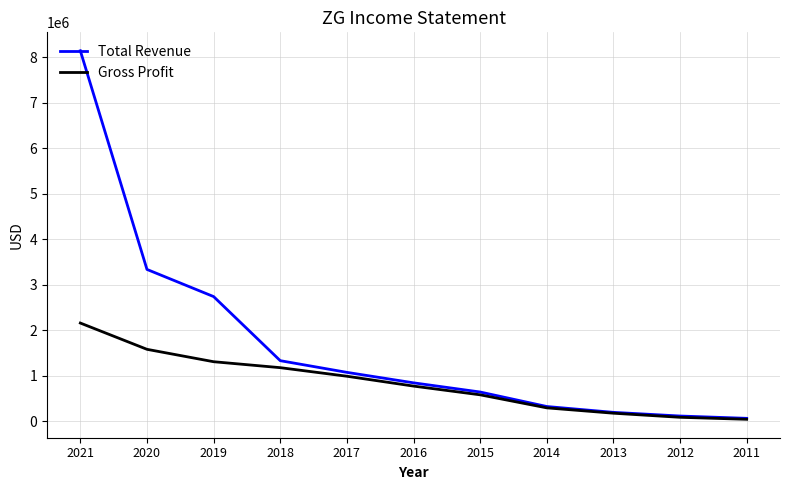

Between 2019 and 2017, which series saw the biggest shift?

Total Revenue